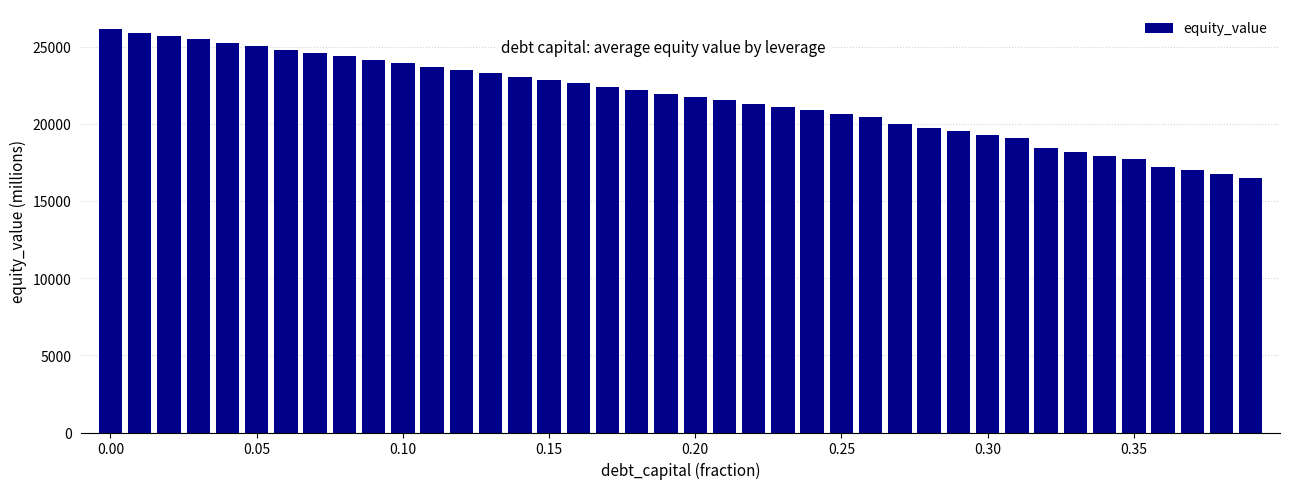

What is the smallest value displayed?

16481.8